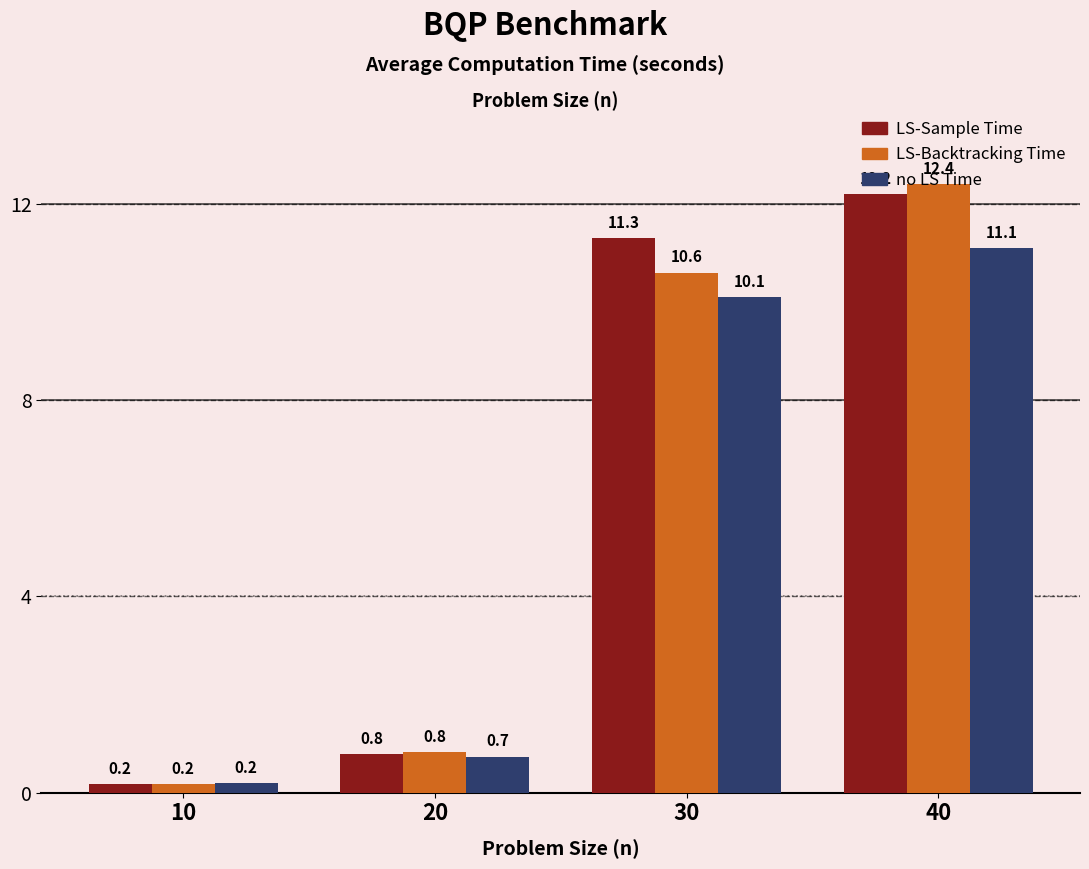

Which series changed the most between 30 and 40?

LS-Backtracking Time